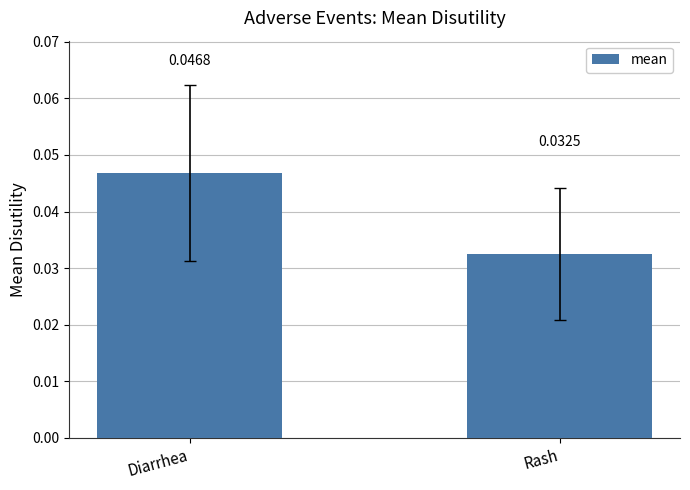

List the labels in order of value, smallest first.

Rash, Diarrhea